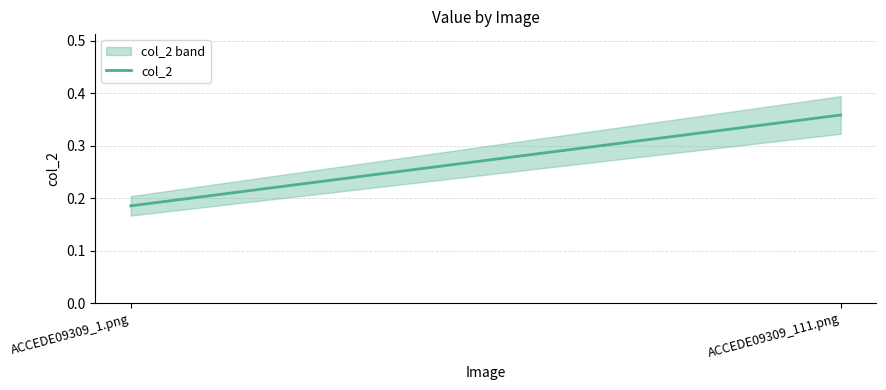

Where is the data nearest to the value 0?

ACCEDE09309_1.png